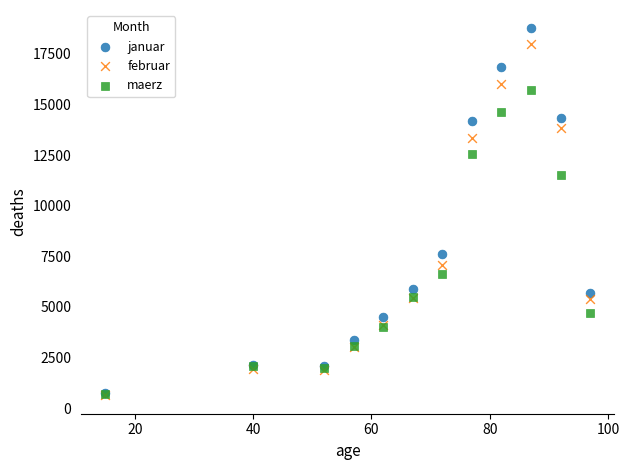

Across all series, what Y value is closest to 9697?

11496